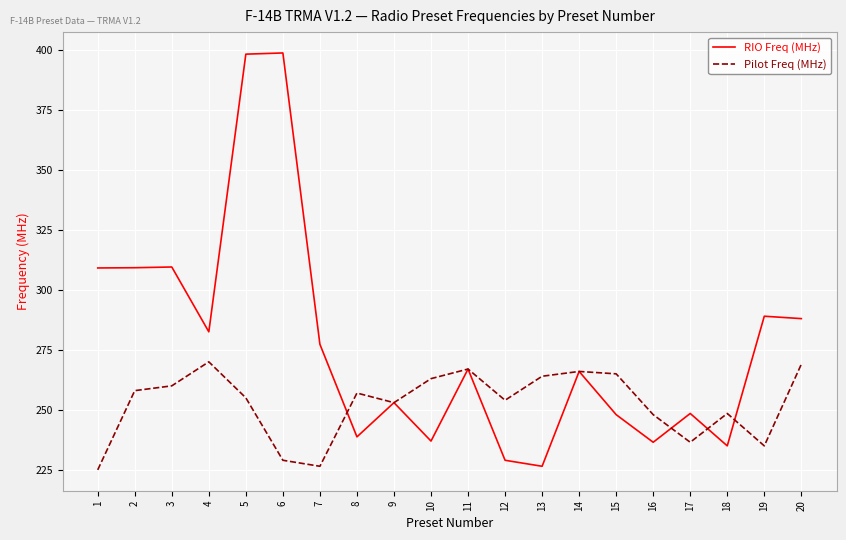

Between 4 and 14, which series saw the biggest shift?

RIO Freq (MHz)